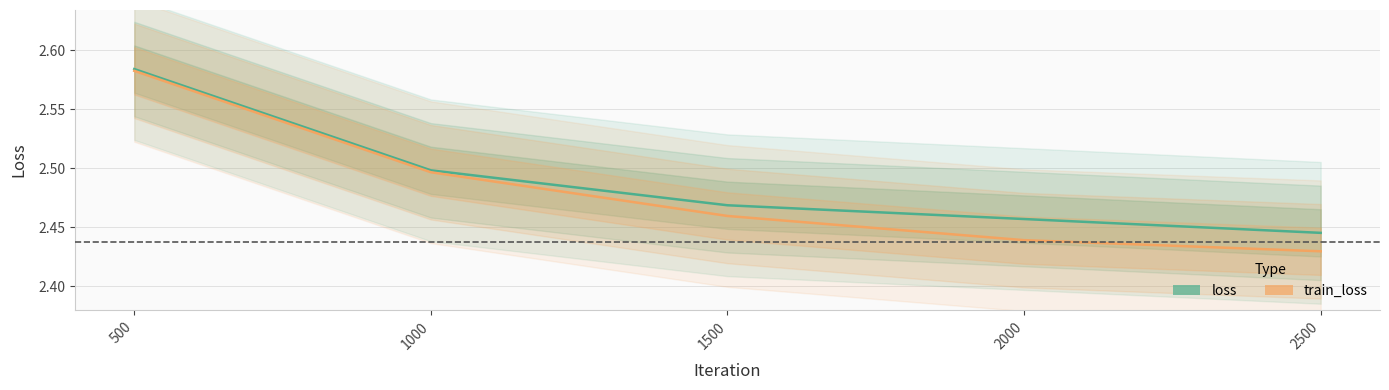

Count the loss_line values in the range 2 to 3.

5